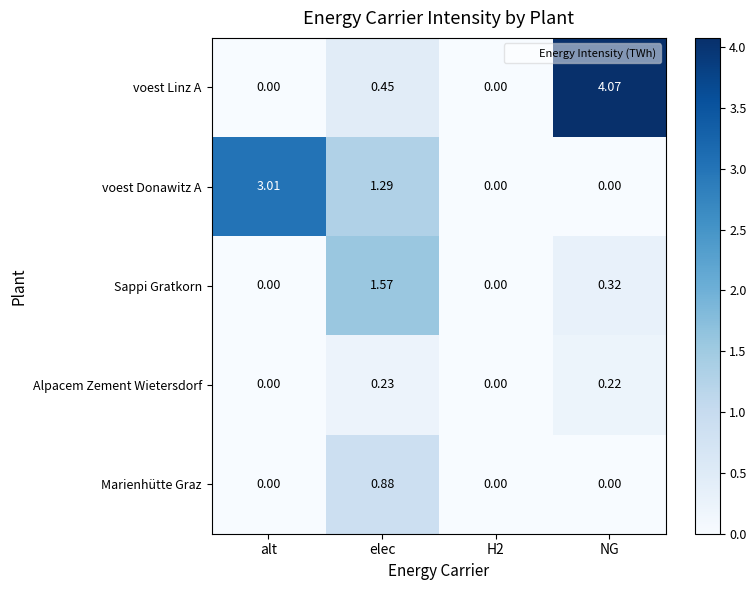

Which category has the highest value across all series?

NG